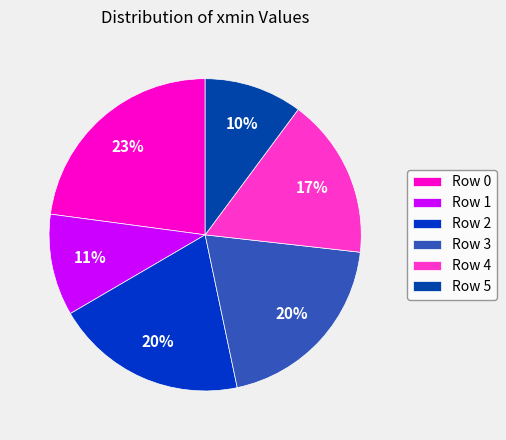

Which slice is the smallest?

Row 5